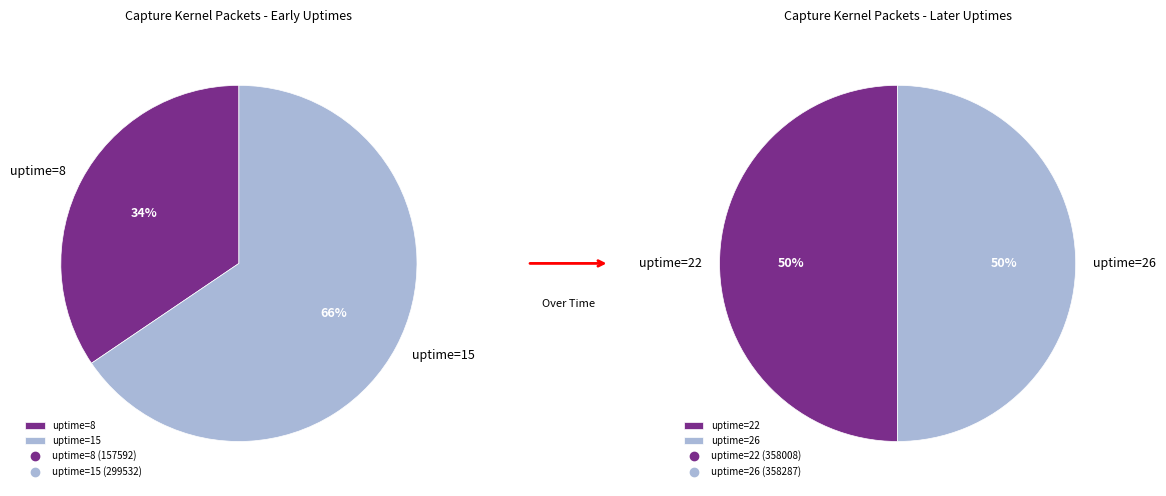

How many segments does this pie chart have?

4